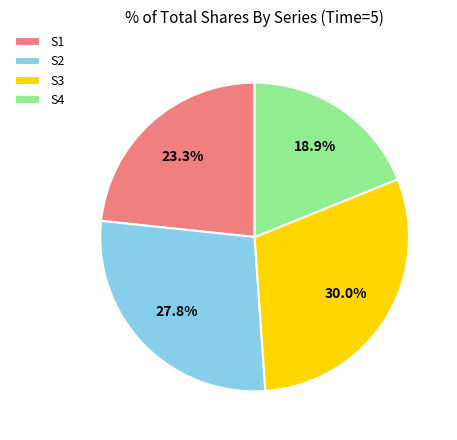

How many slices are in this pie chart?

4